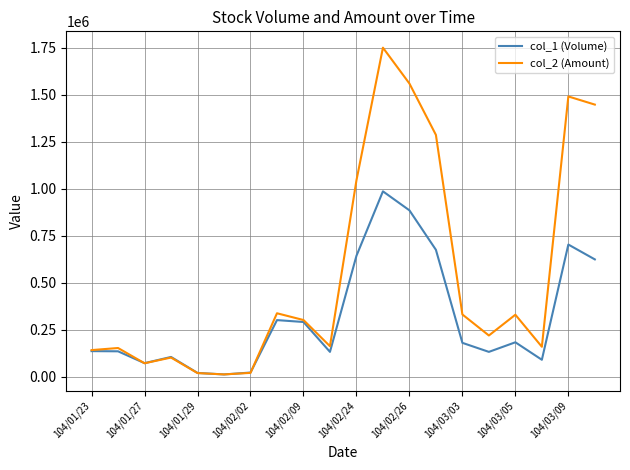

Does the chart have visible grid lines?

Yes